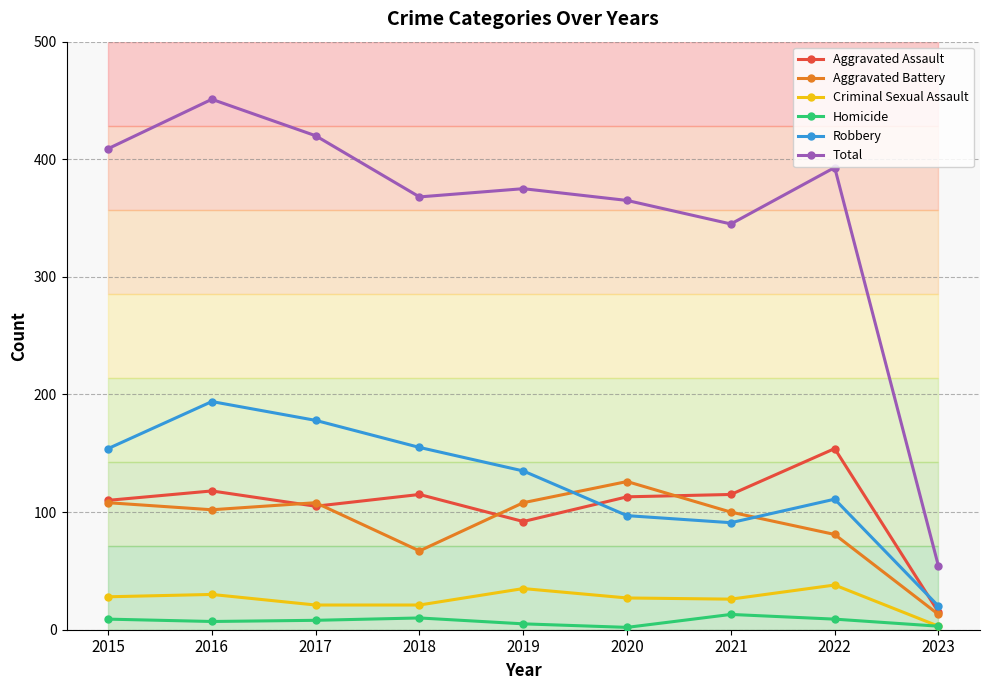

Rank the series by their maximum value, from highest to lowest.

Total, Robbery, Aggravated Assault, Aggravated Battery, Criminal Sexual Assault, Homicide